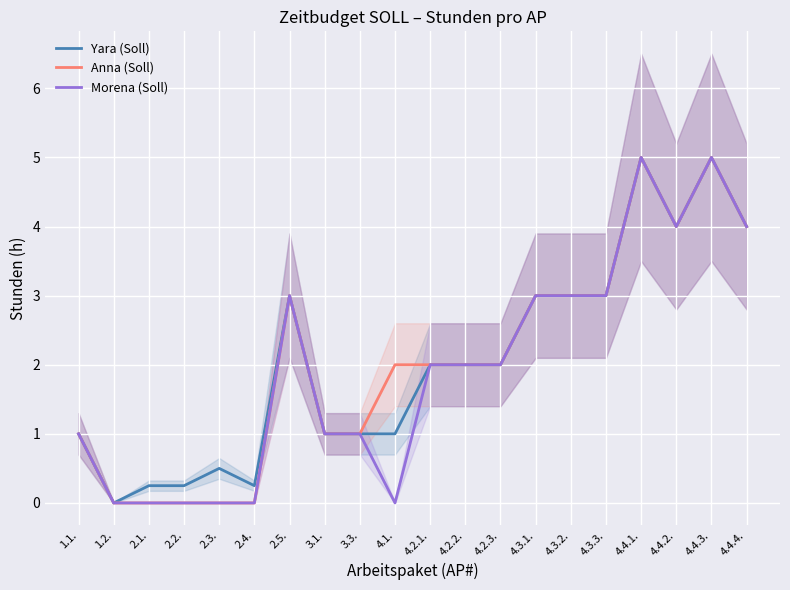

At which category does the chart reach its minimum across all series?

1.2.